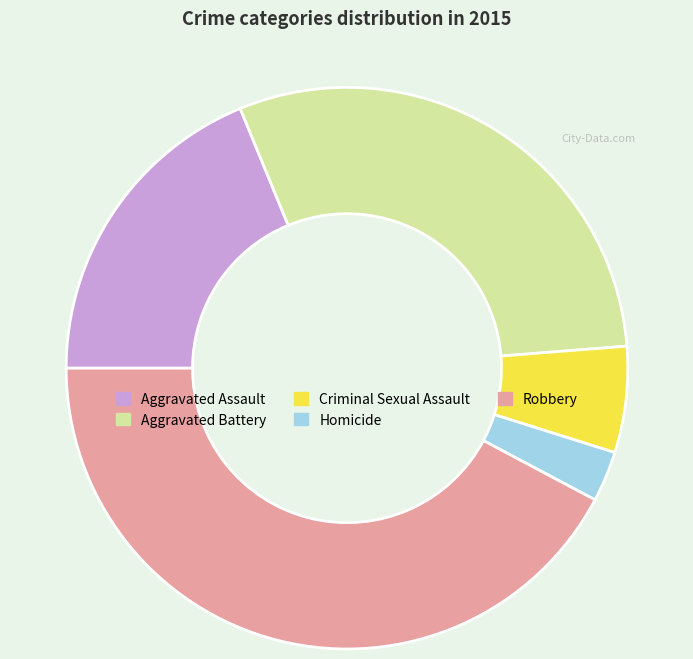

Combined, do Robbery and Criminal Sexual Assault account for over 50%?

No